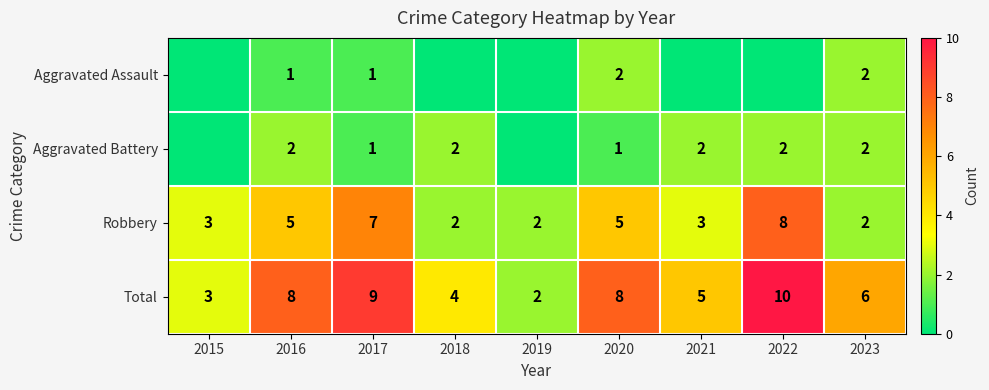

What is the total value across all series at 2018?

8